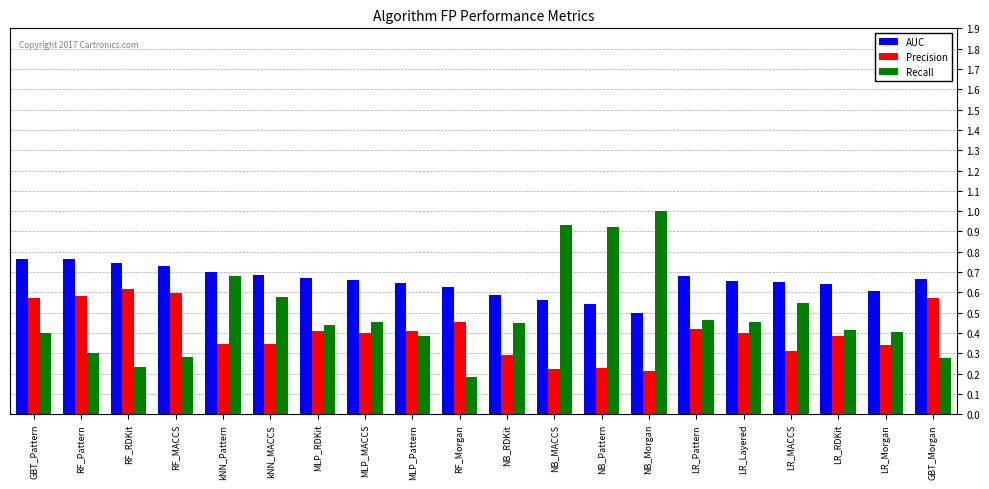

Count the number of categories in the chart.

20